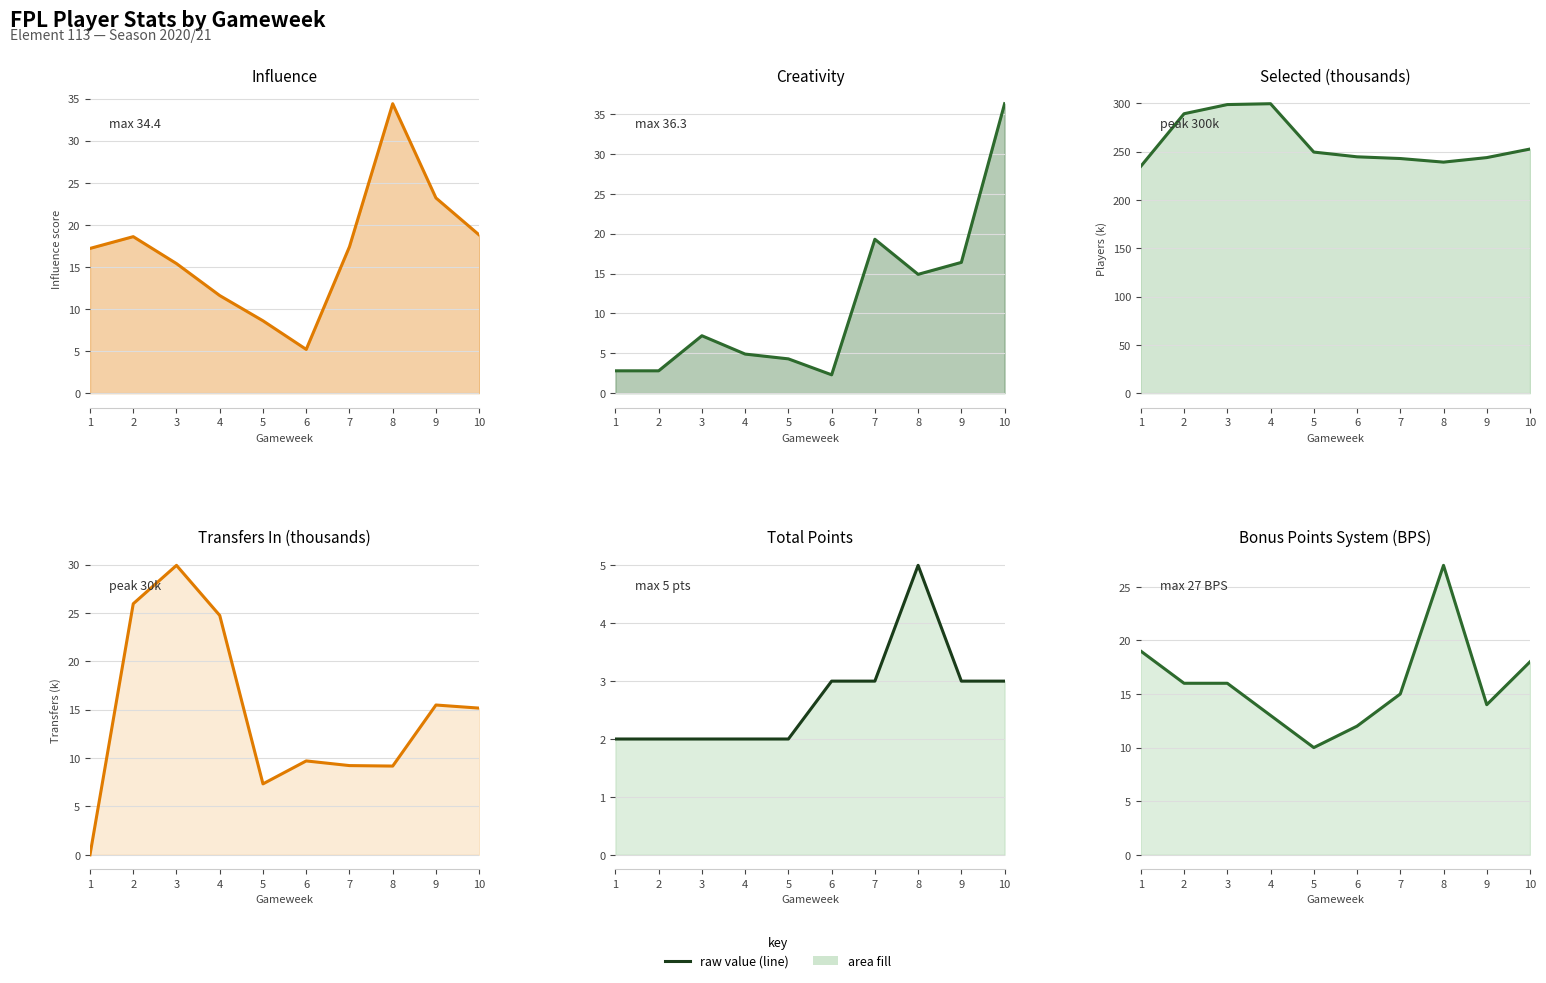

How many lines are shown in the chart?

6